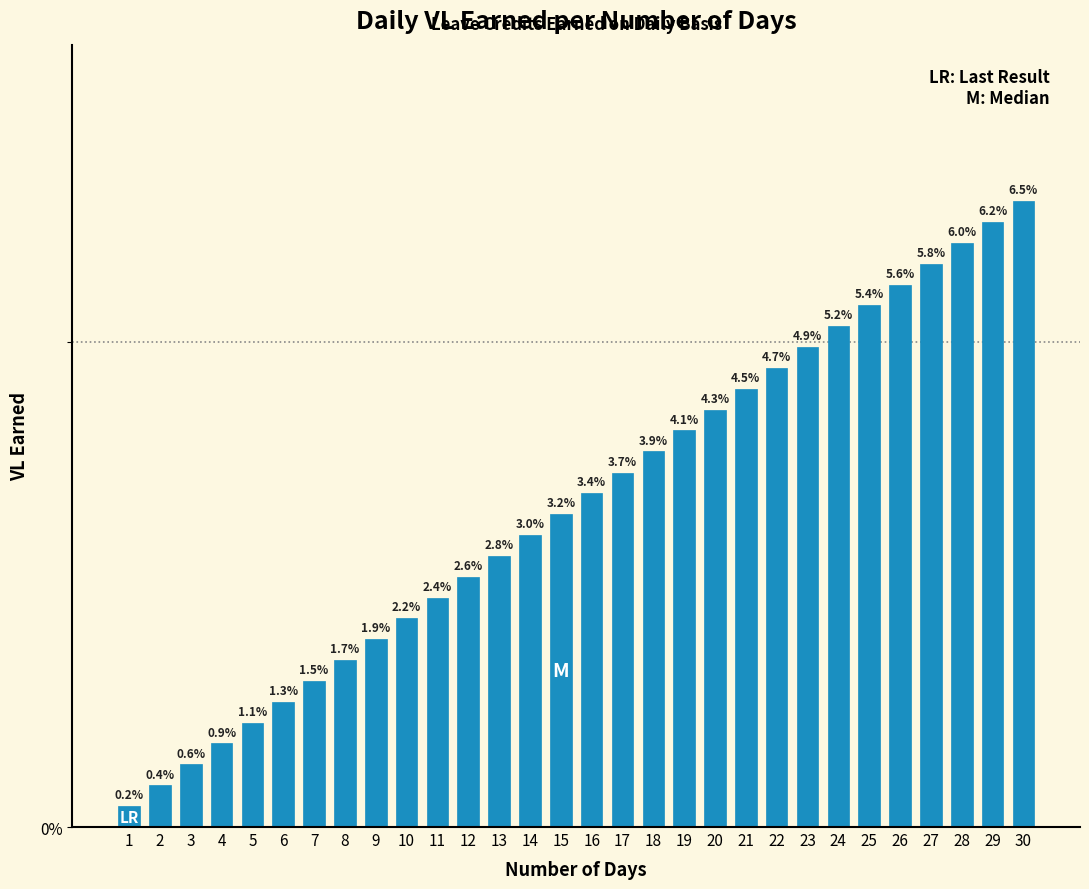

Reading right to left, list all the values displayed in this chart.

30=6.5	29=6.2	28=6.0	27=5.8	26=5.6	25=5.4	24=5.2	23=4.9	22=4.7	21=4.5	20=4.3	19=4.1	18=3.9	17=3.7	16=3.4	15=3.2	14=3.0	13=2.8	12=2.6	11=2.4	10=2.2	9=1.9	8=1.7	7=1.5	6=1.3	5=1.1	4=0.9	3=0.6	2=0.4	1=0.2